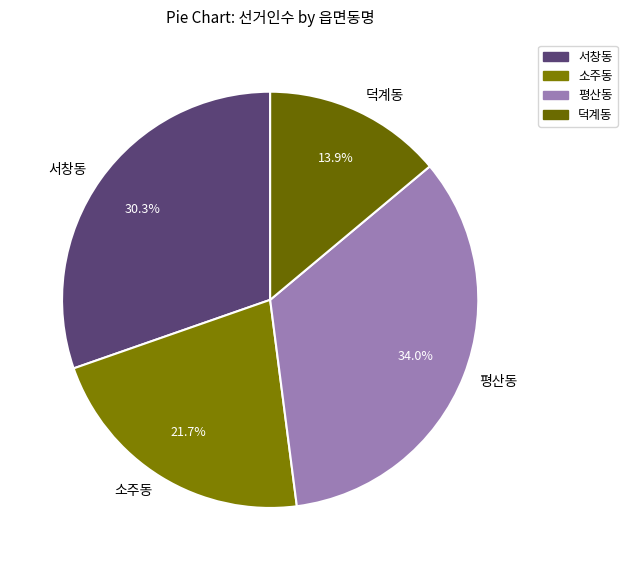

How many slices are in this pie chart?

4